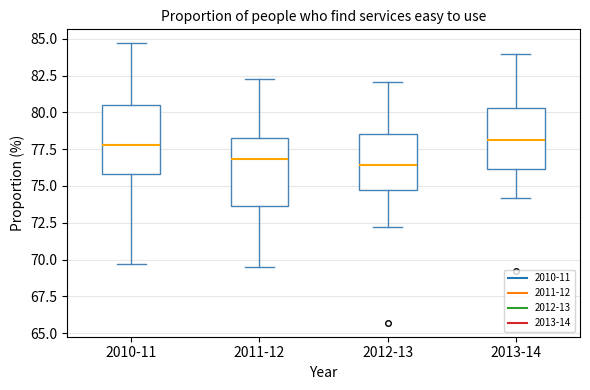

Reading left to right, read every box against the y-axis: the position of its median line, the range the box covers, and the ends of its whiskers. The values are not printed on the chart, so give them approximately, as read against the axis.

2010-11: median 78.0, box 76.0 to 80.5, whiskers 69.5 to 84.5
2011-12: median 77.0, box 73.5 to 78.5, whiskers 69.5 to 82.5
2012-13: median 76.5, box 75.0 to 78.5, whiskers 72.0 to 82.0
2013-14: median 78.0, box 76.0 to 80.5, whiskers 74.0 to 84.0